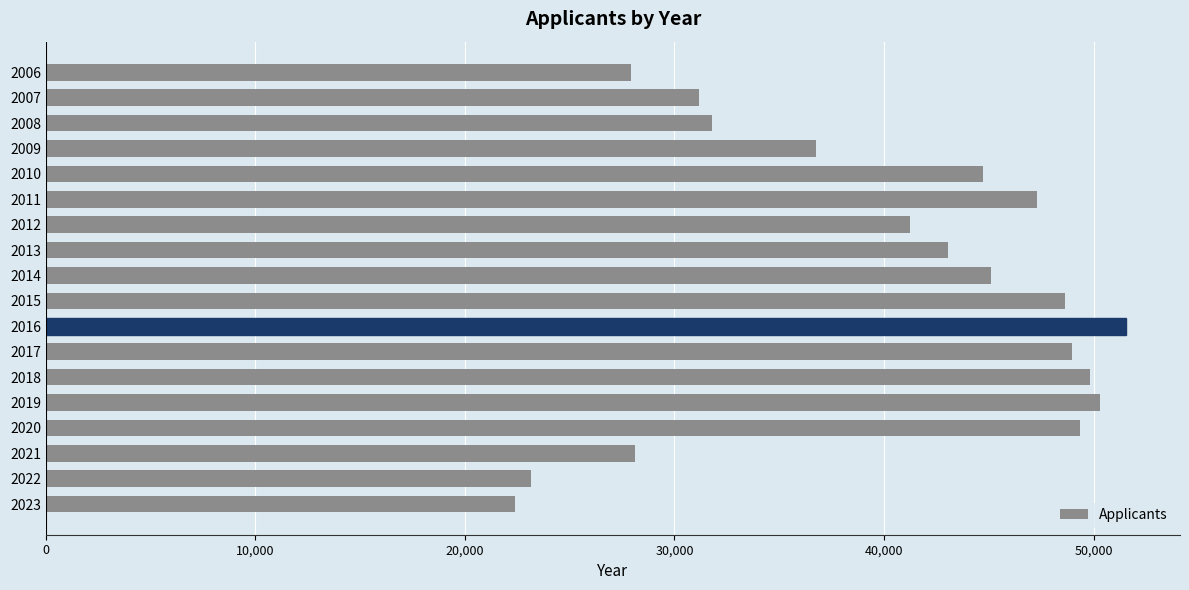

Where is the data nearest to the value 36975?

2009